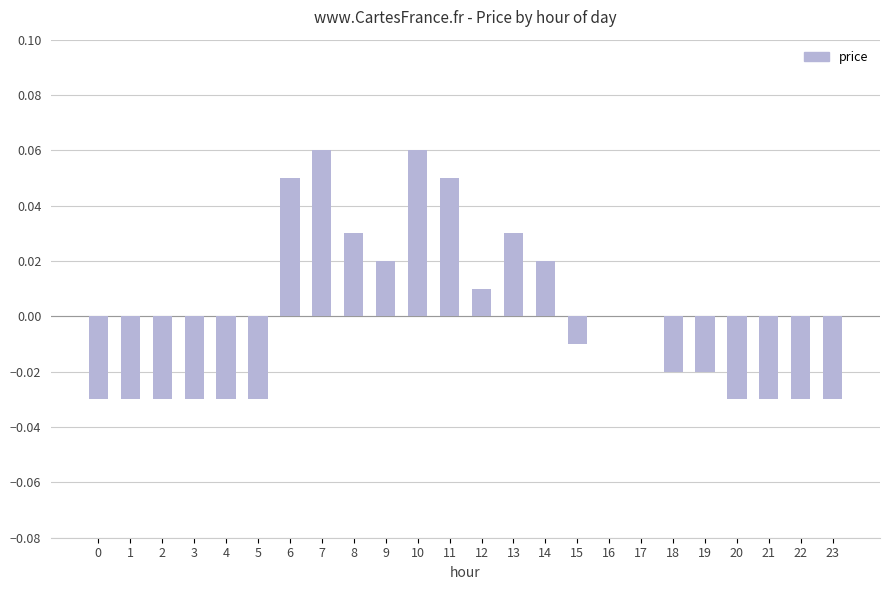

The value at 20 is -0.0. True or false?

True